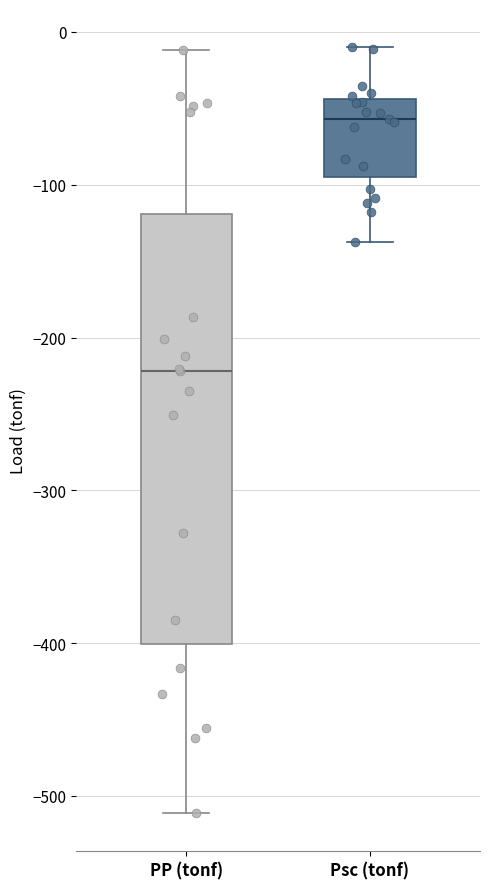

Where is the upper edge of the box for Psc (tonf) on the y-axis? The values are not printed on the chart, so give them approximately, as read against the axis.

-40